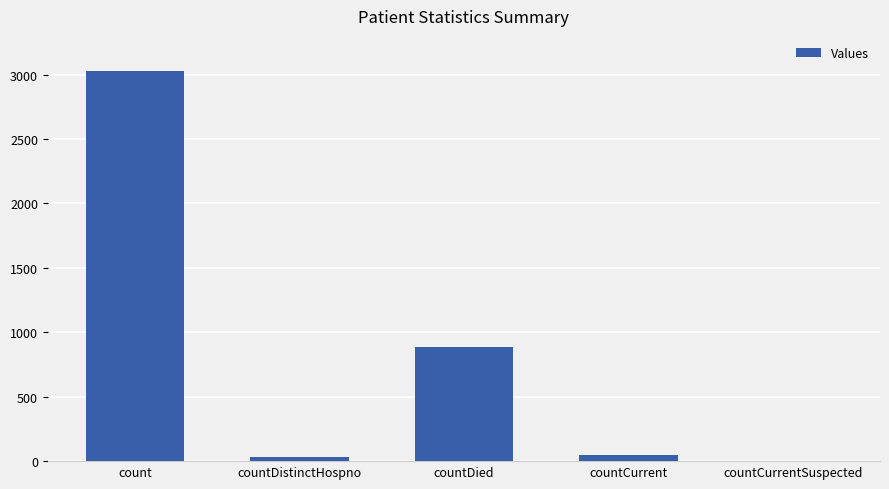

What is the ratio of the value at count to the value at countDied?

3.4